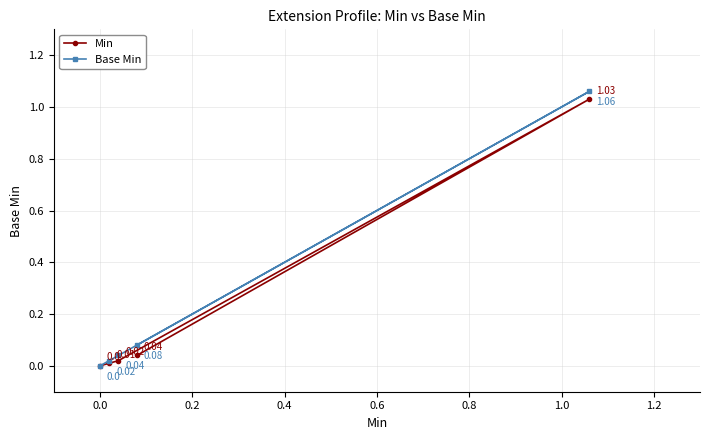

What are all the series names shown in the legend?

Min, Base Min